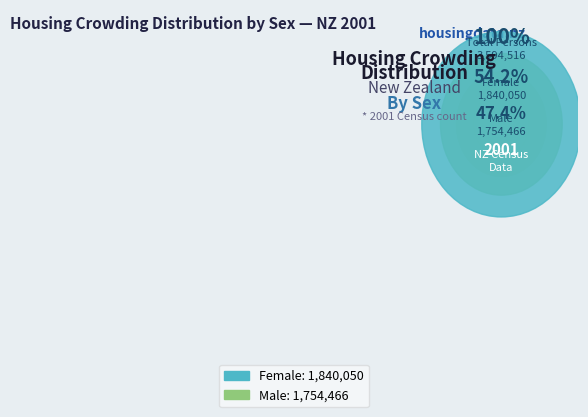

To the nearest percent, what is the average slice percentage?

50%